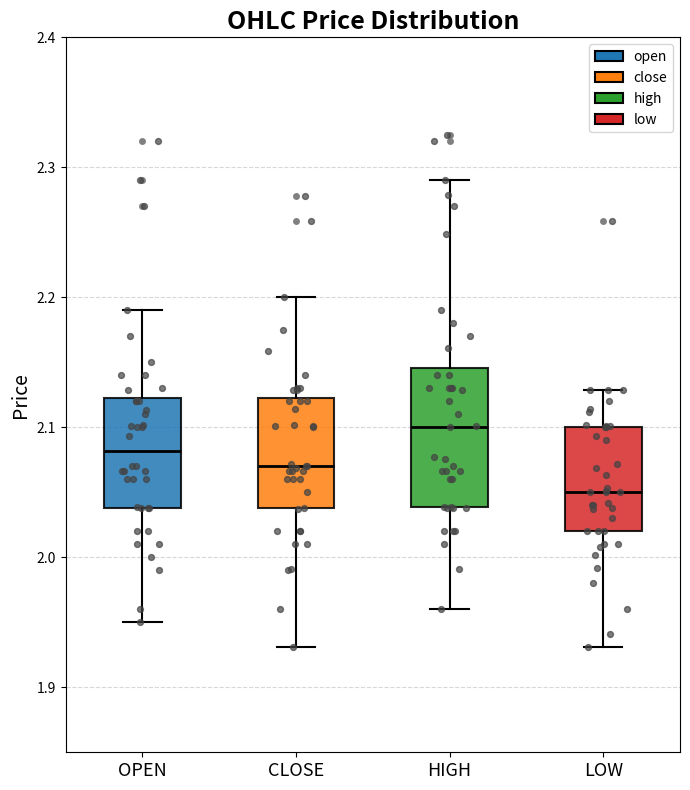

Comparing the boxes themselves (not the whiskers), which one is the tallest?

HIGH